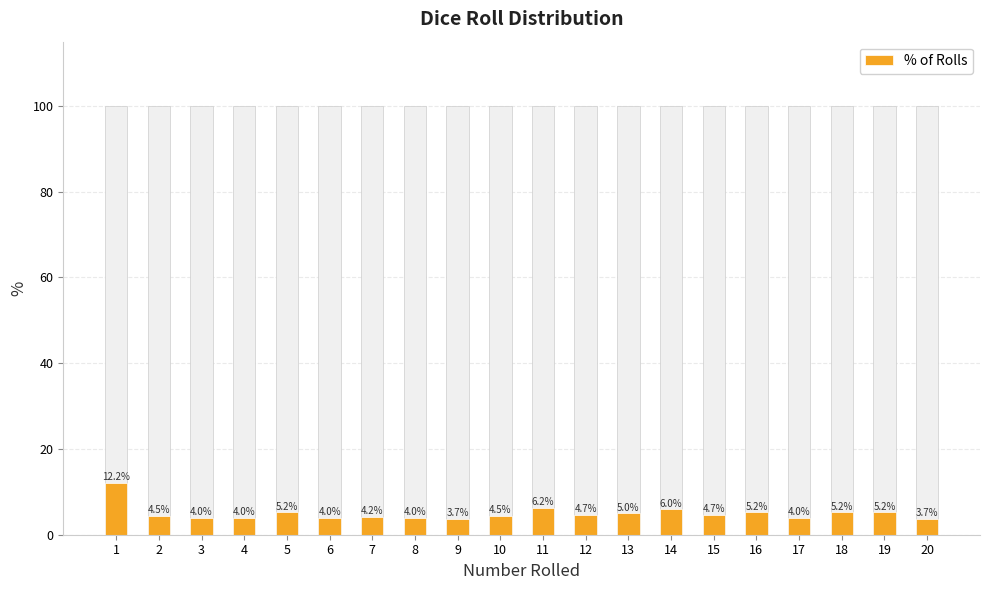

How many values exceed 4?

13